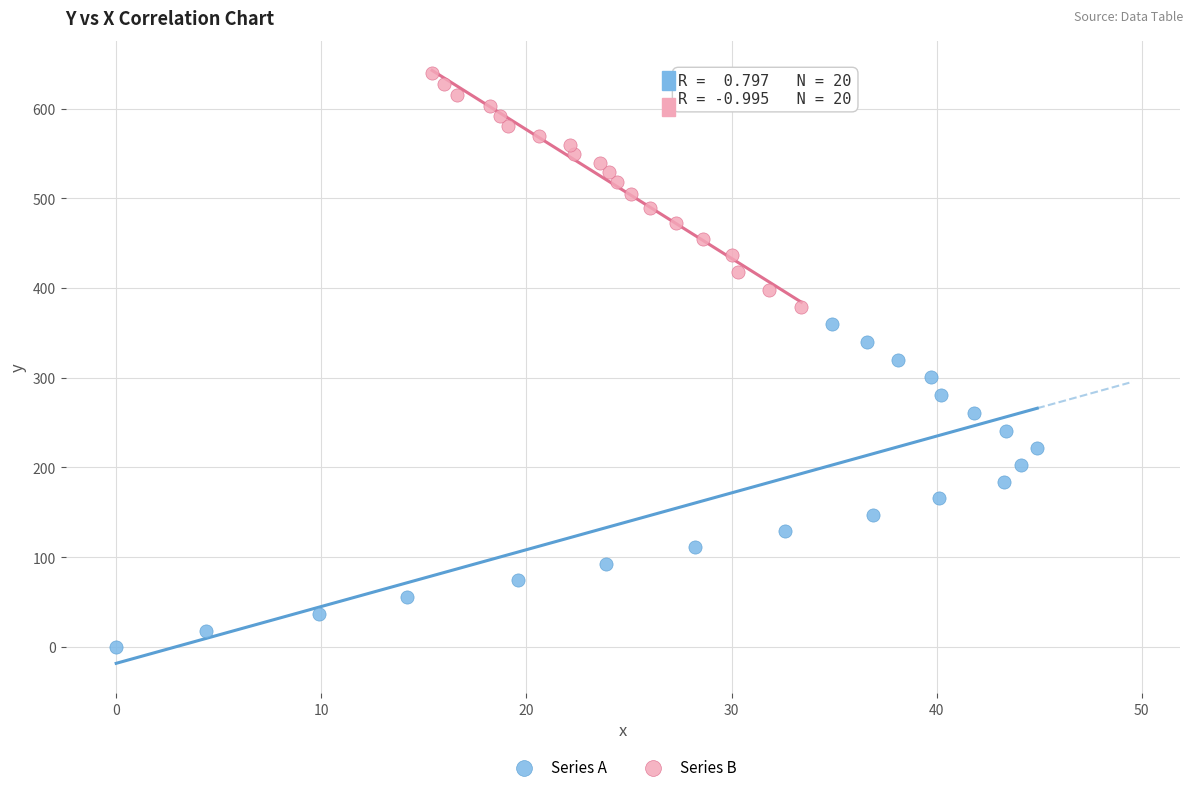

Which series contains the highest Y value?

Series B